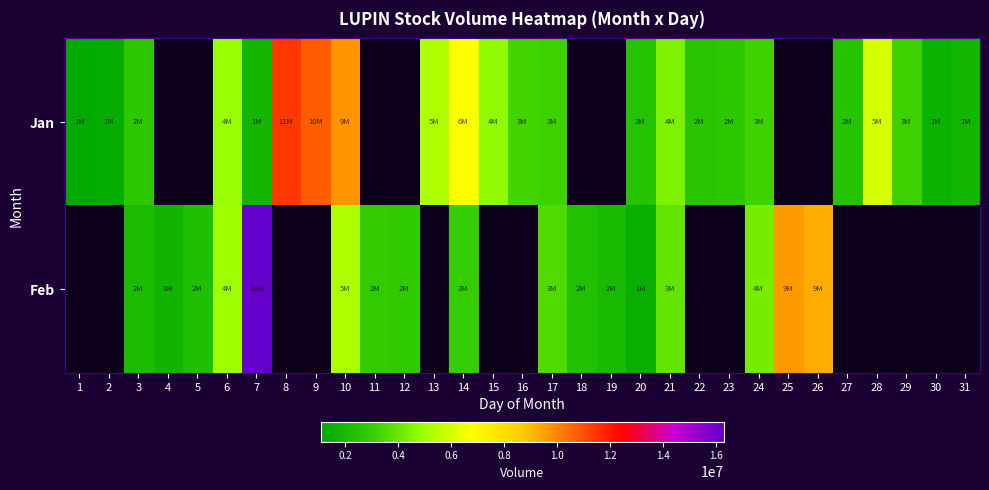

How many positive values does the Feb series have?

17